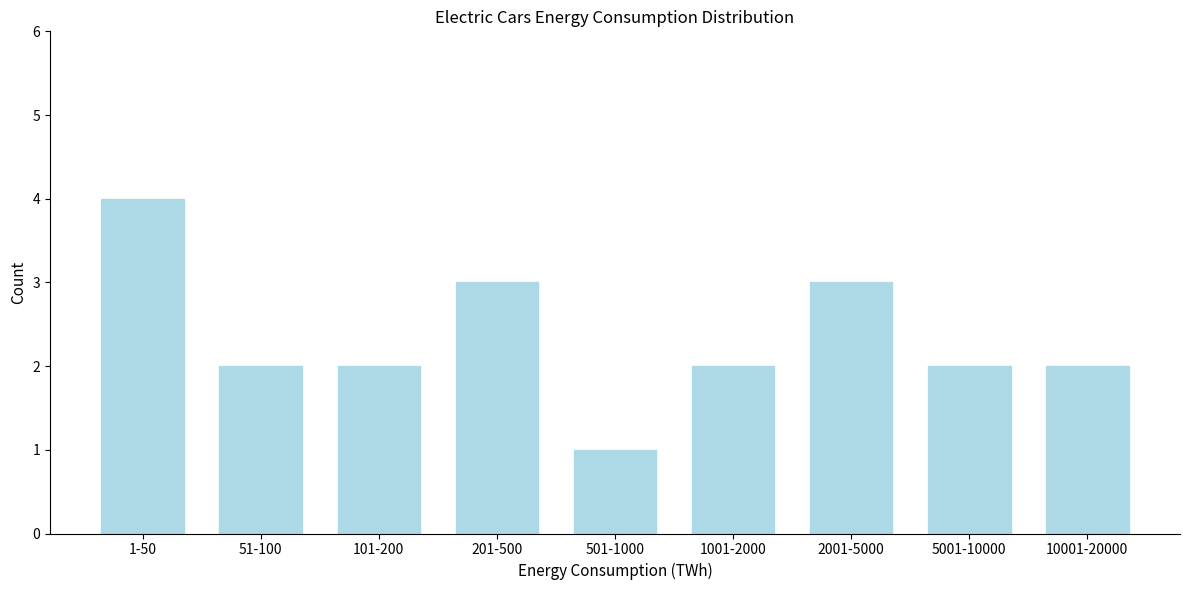

Reading left to right, list all the values displayed in this chart.

1-50=4	51-100=2	101-200=2	201-500=3	501-1000=1	1001-2000=2	2001-5000=3	5001-10000=2	10001-20000=2